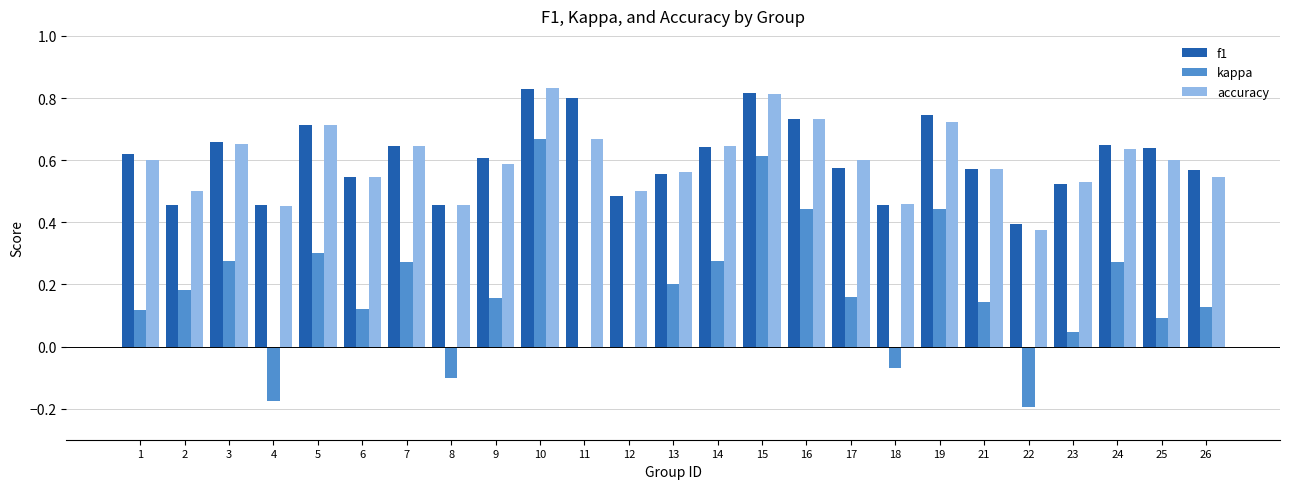

The value of kappa at 5 is 0.5. True or false?

False